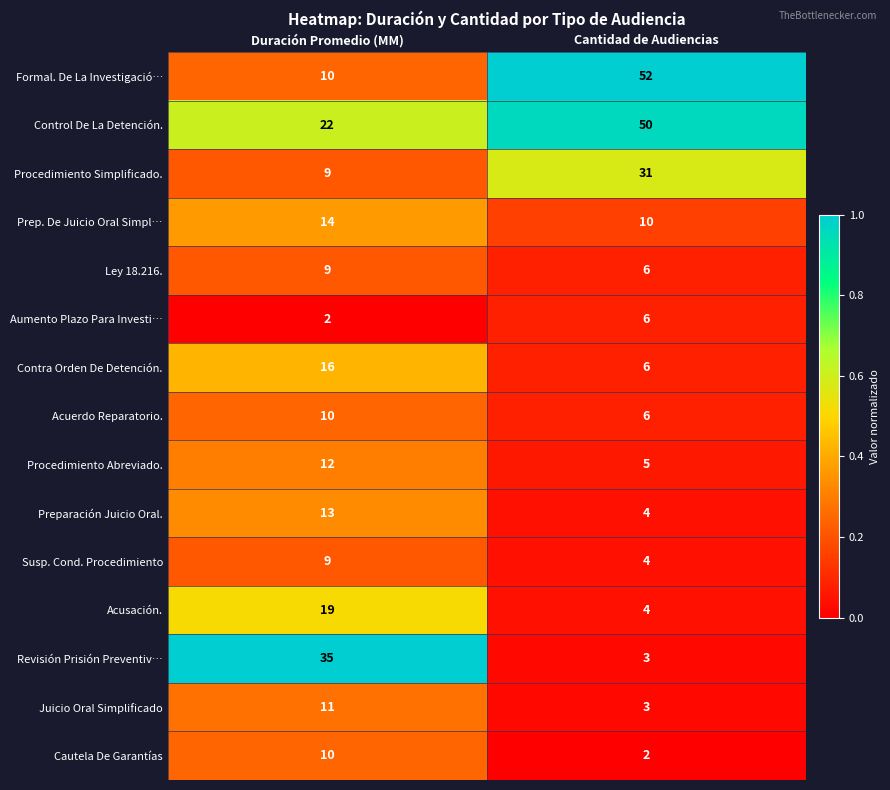

True or false: Susp. Cond. Procedimiento has a value of 7 at Cantidad de Audiencias.

False